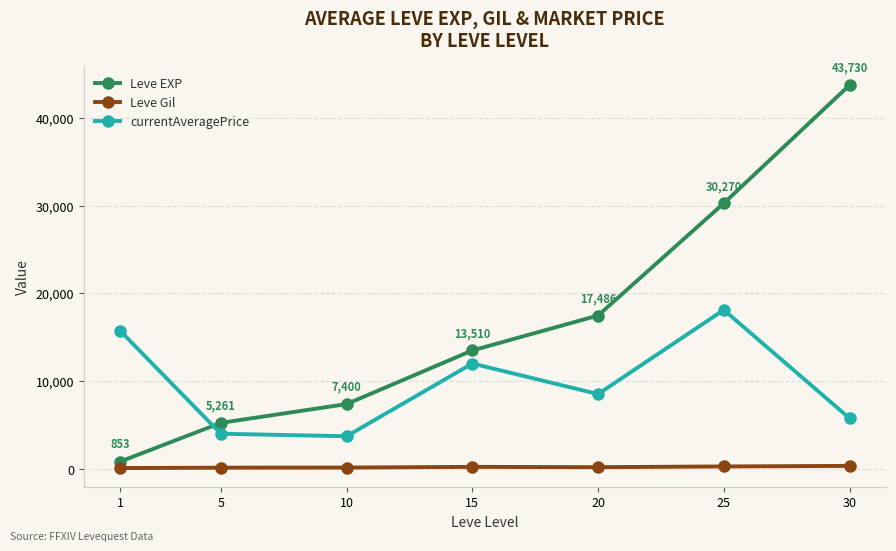

Between 10 and 15, which series saw the biggest shift?

currentAveragePrice